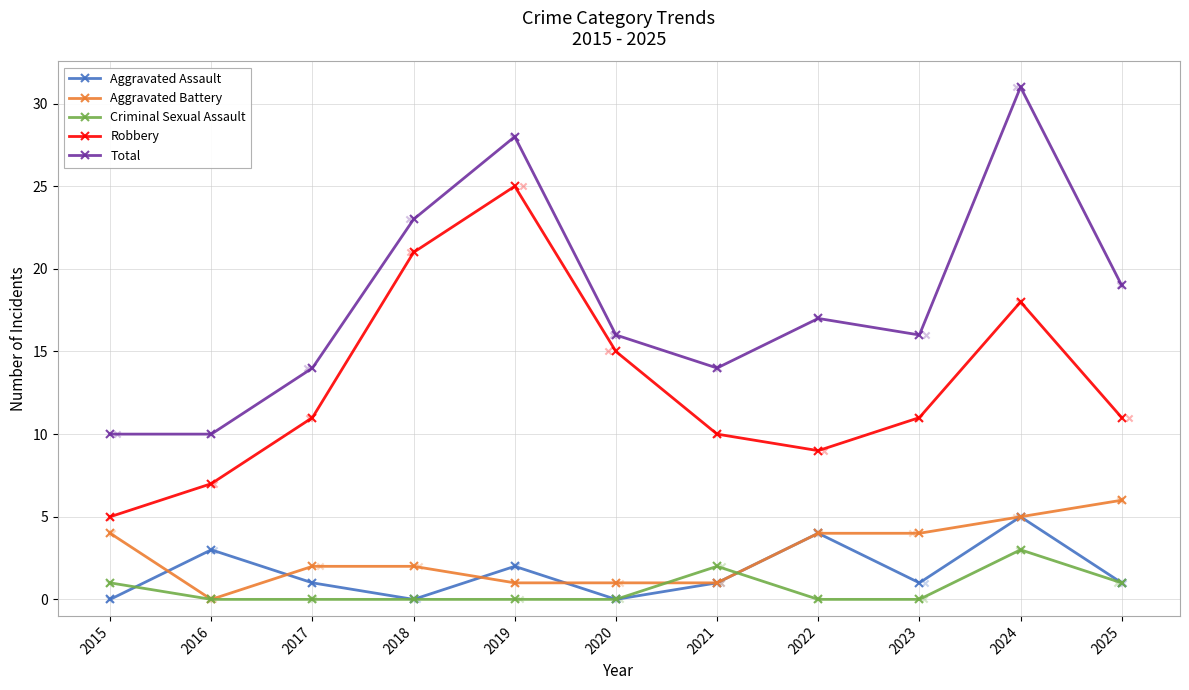

What is the total value across all series at 2018?

46